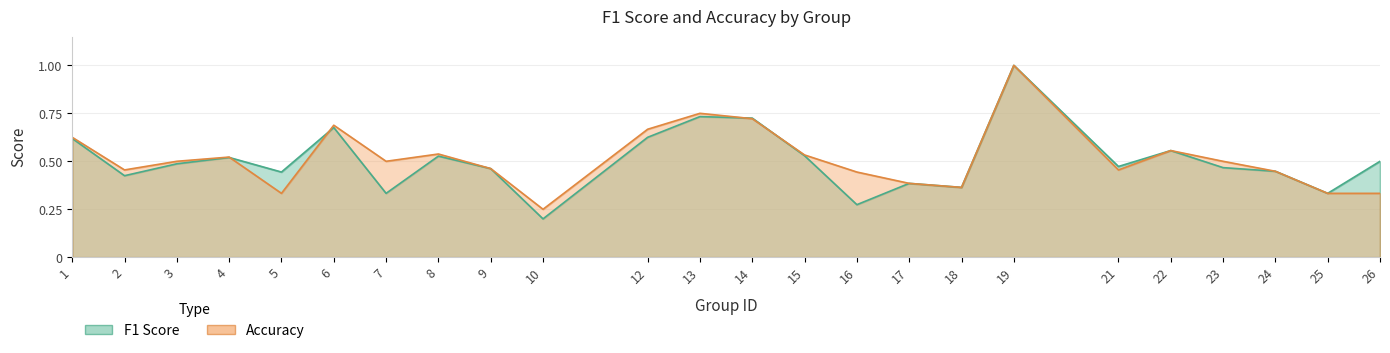

At which category does the chart reach its minimum across all series?

10